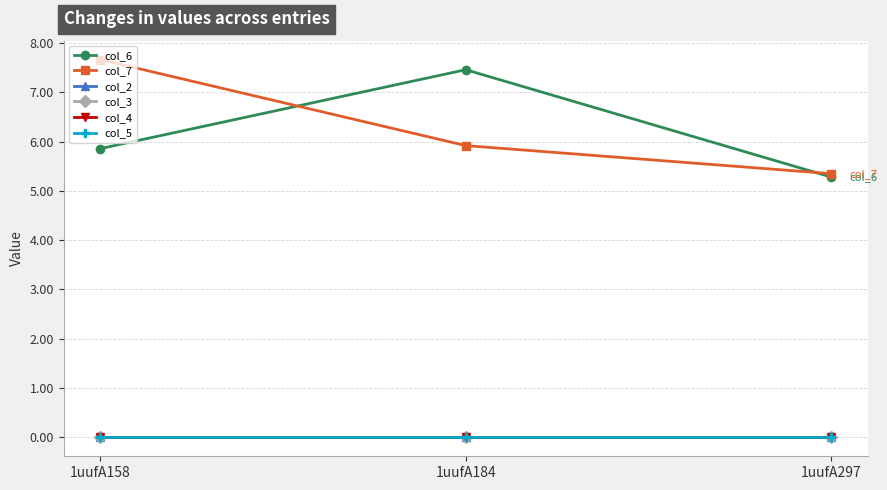

Which series has the largest range (max minus min)?

col_7